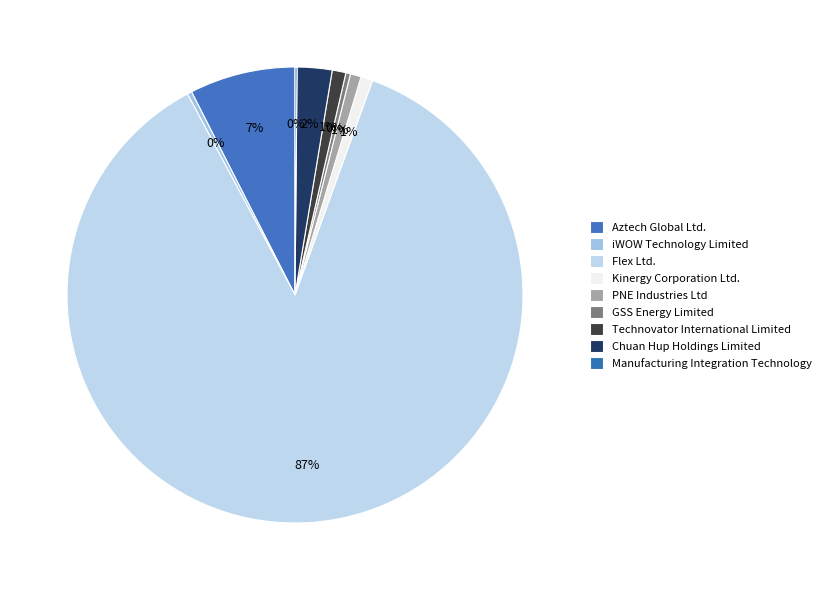

True or false: iWOW Technology Limited accounts for 0% of the total.

True